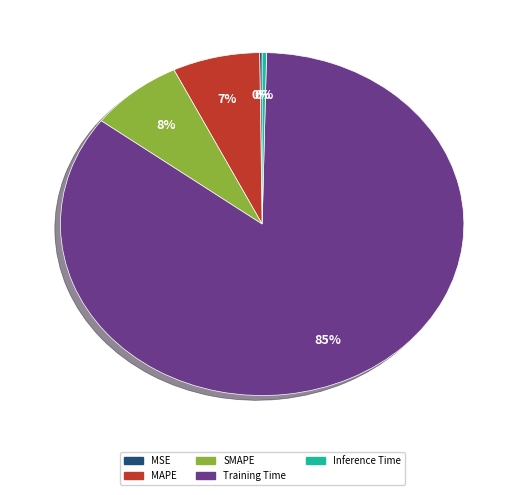

The SMAPE slice represents 8% of the pie. True or false?

True